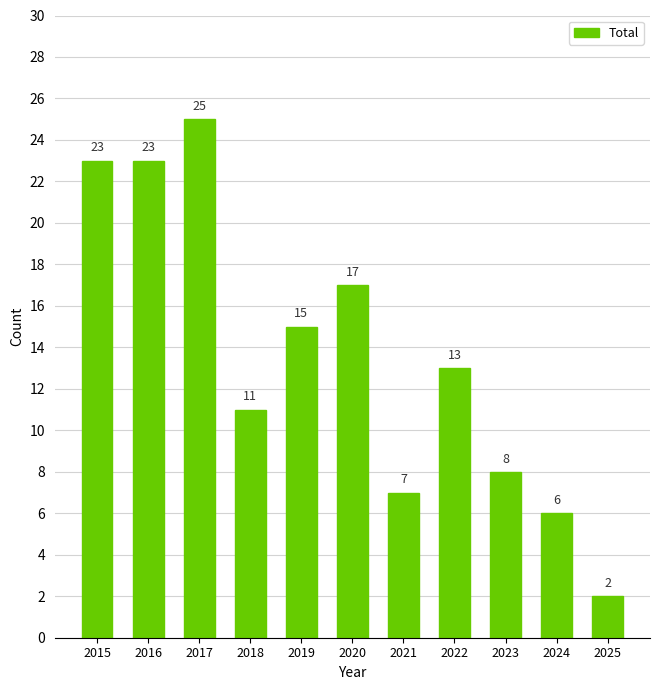

The value at 2021 is 7. True or false?

True